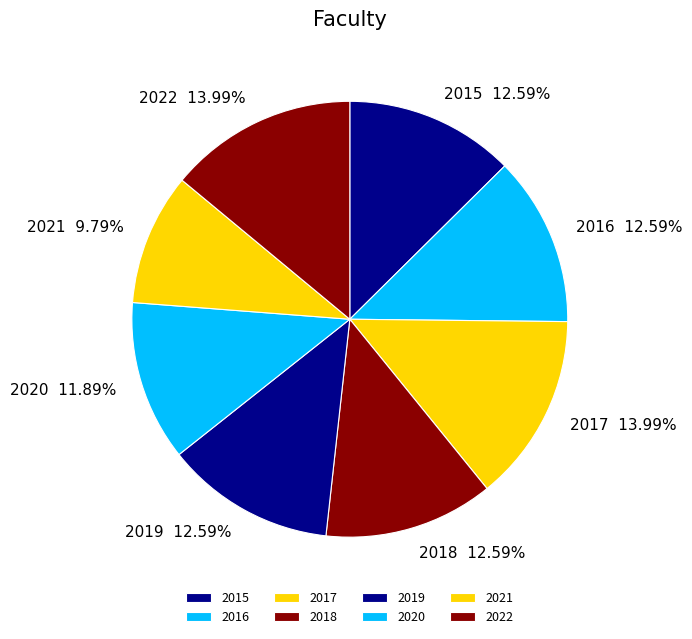

What is the total percentage of 2018 and 2016?

25.2%